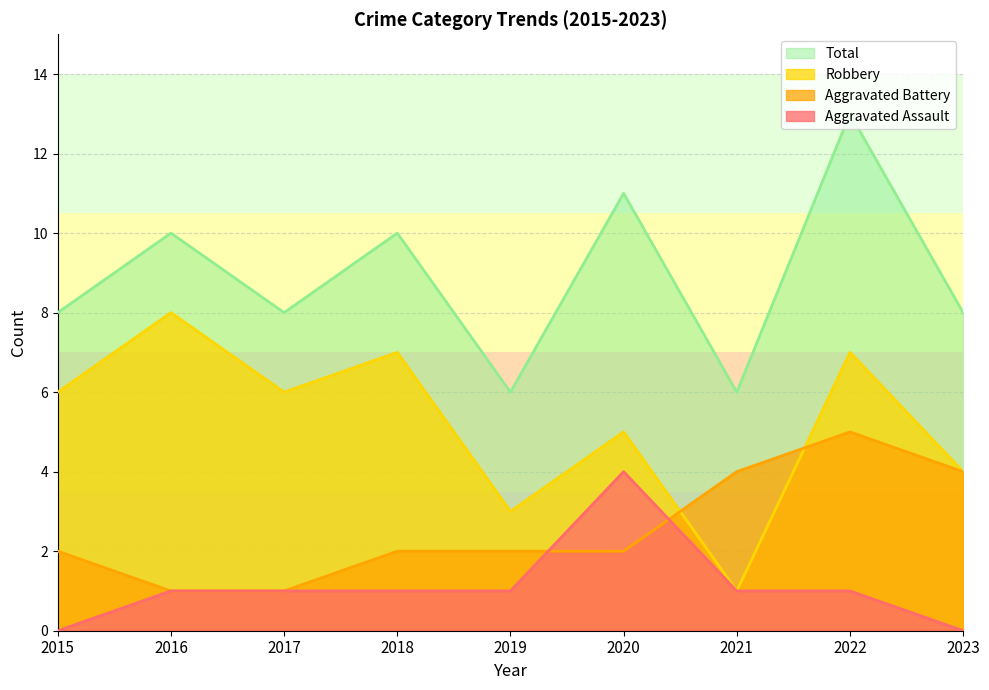

Which series has the widest spread of values?

Robbery